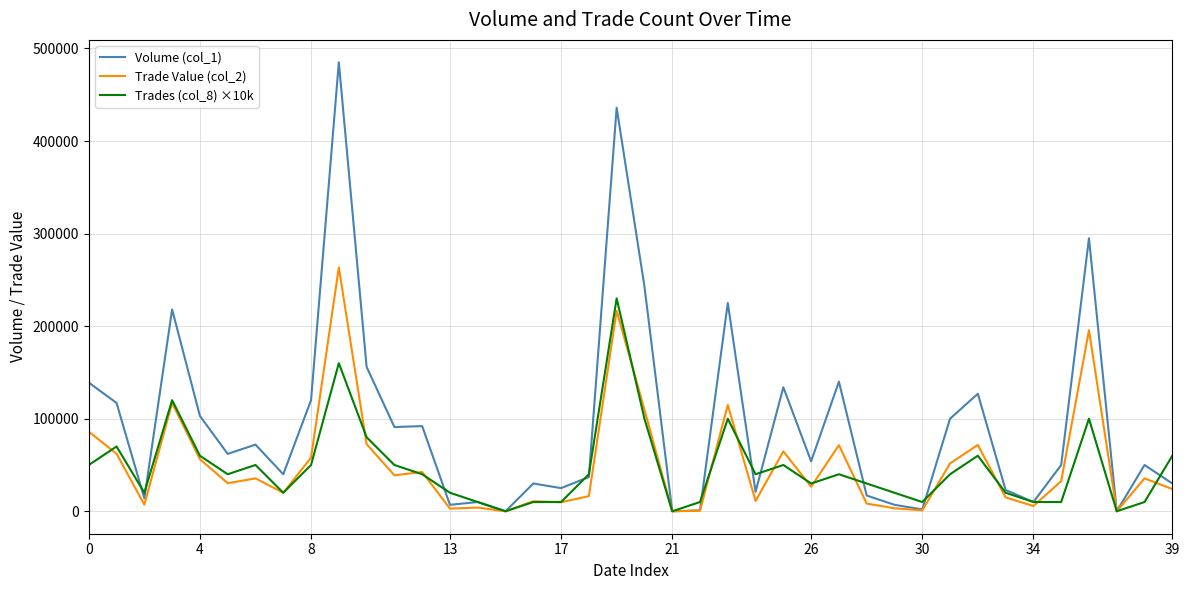

Does the chart have visible grid lines?

Yes